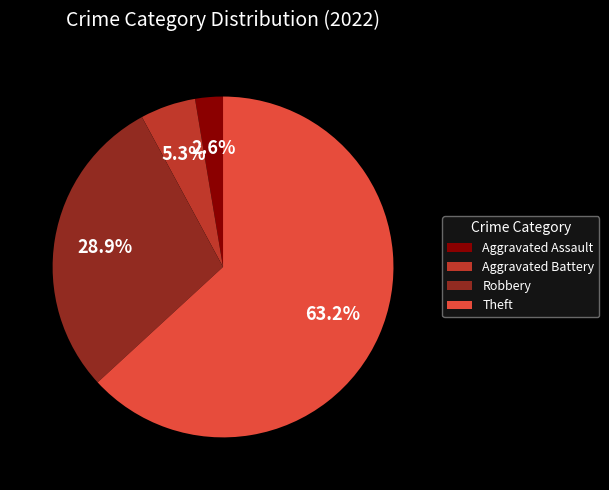

What is the smallest slice in the pie chart?

Aggravated Assault